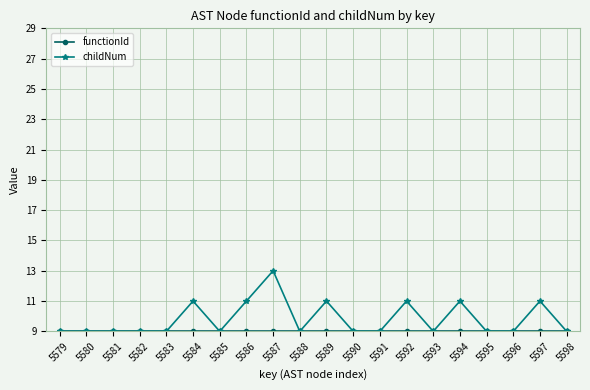

Which series changed the most between 5584 and 5598?

childNum